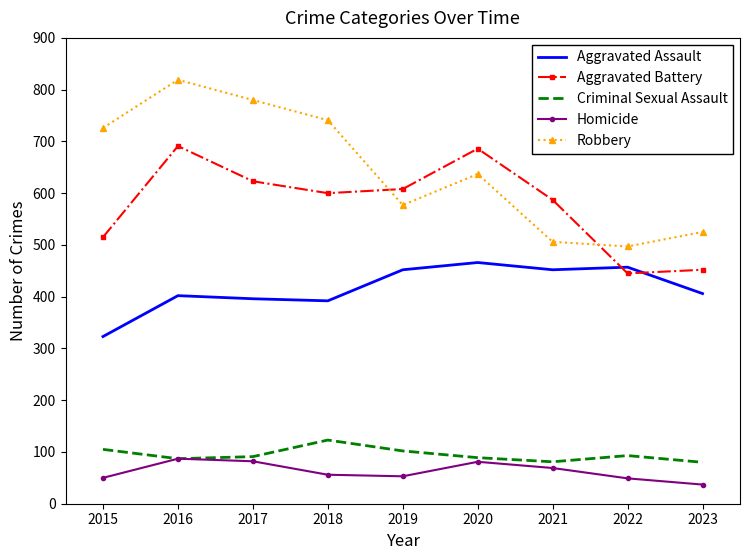

Which series ends up on top after the final intersection of Aggravated Assault and Aggravated Battery?

Aggravated Battery